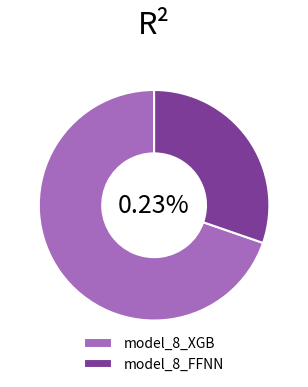

Is it true that model_8_XGB is 70% of the pie?

True